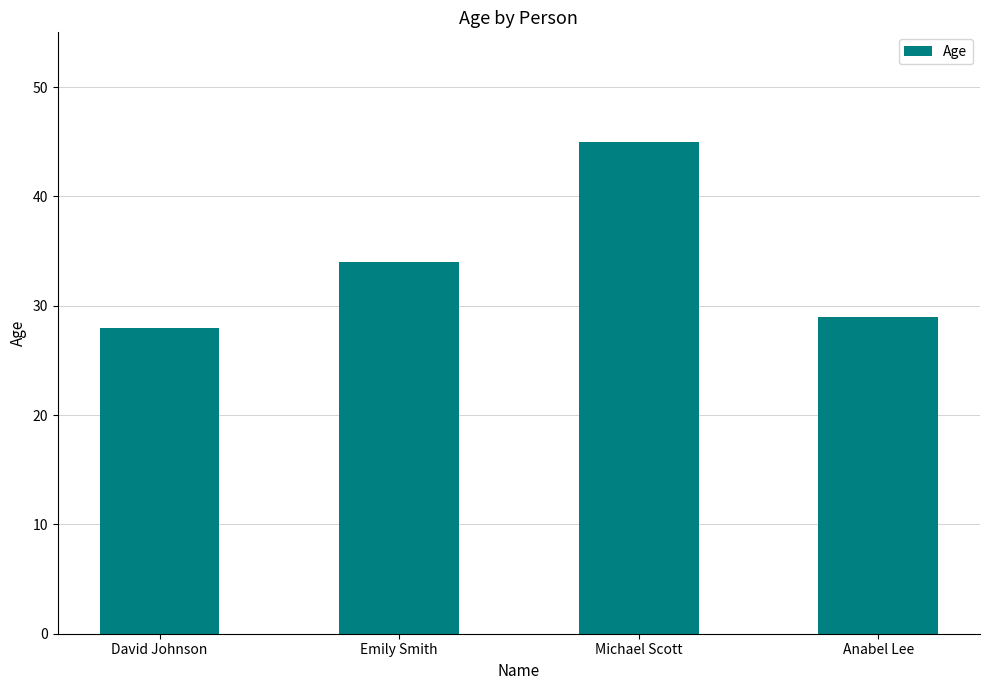

The chart shows a value of 45 at Michael Scott. True or false?

True